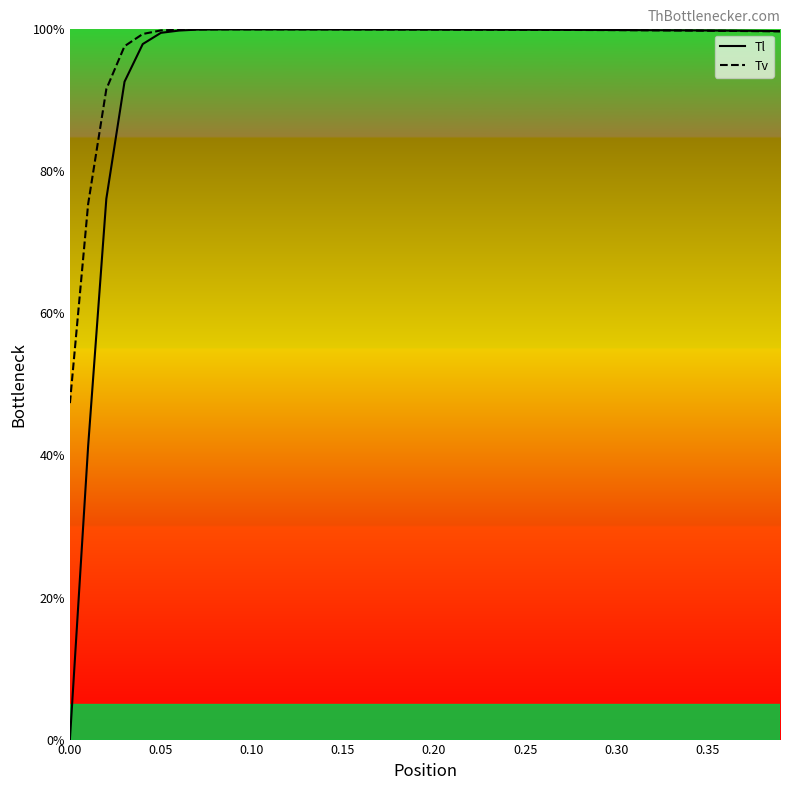

Which series has the largest range (max minus min)?

Tl